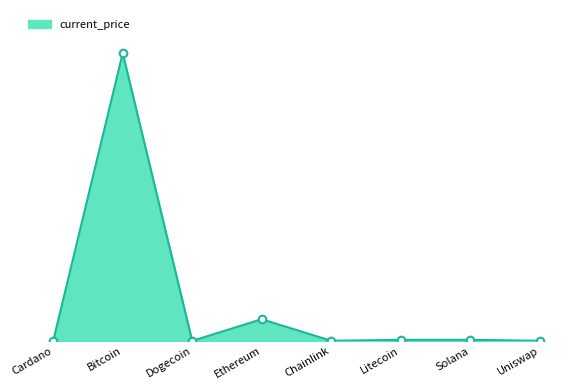

Between Chainlink and Solana, which is larger?

Solana